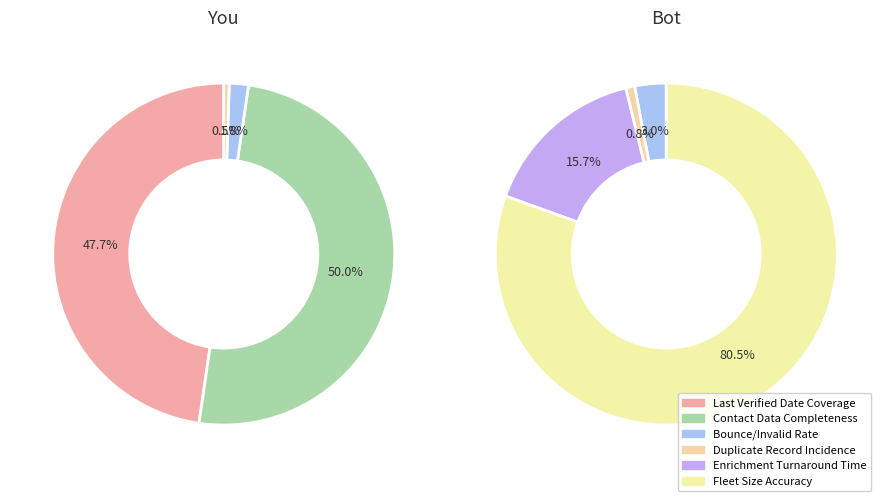

Which slice is the smallest?

Duplicate Record Incidence